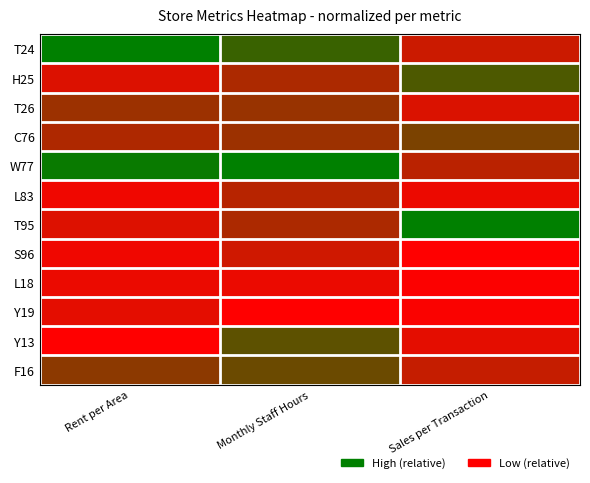

Rank the series at Sales per Transaction from highest to lowest value.

T95, H25, C76, W77, F16, T24, T26, Y13, L83, Y19, L18, S96